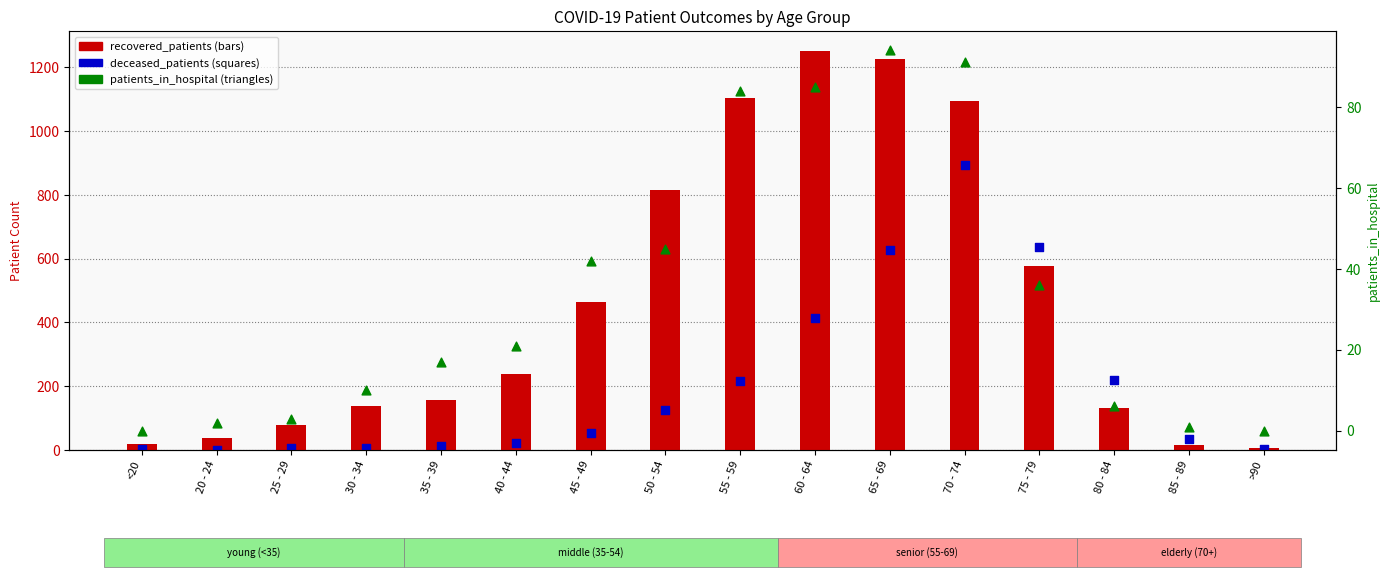

Which series has the largest total across all categories?

deceased_patients